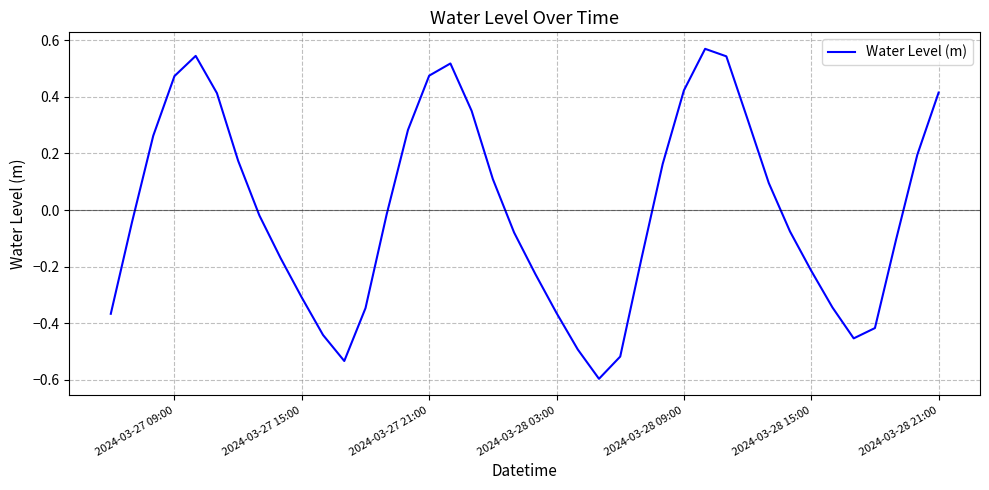

How many interior local valleys (lower than both neighbors) does the data have?

3